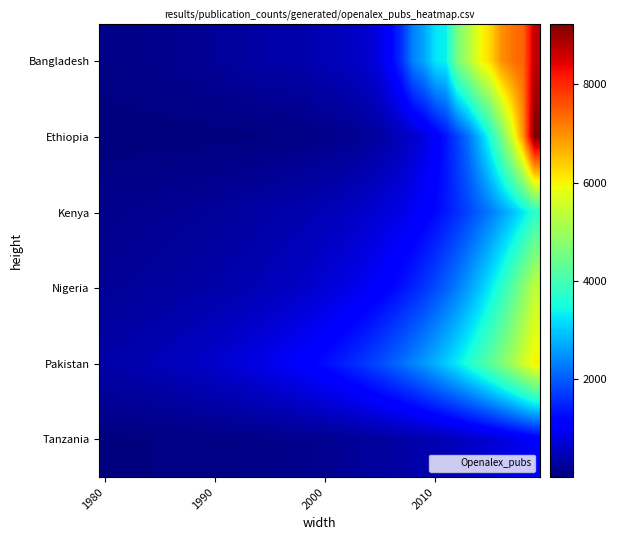

Reading left to right, extract all data points from this chart.

Bangladesh: 80	82	89	112	116	138	135	166	184	179	219	242	263	294	327	352	338	359	339	428	459	493	528	593	668	842	1158	1632	2348	2661	3241	3361	4590	5151	5877	6279	6973	7280	7432	8717
Ethiopia: 5	5	6	5	7	8	8	10	10	12	15	18	22	26	30	38	43	52	65	82	104	121	147	186	227	296	387	487	634	802	1043	1348	1745	2201	2838	3576	4512	5623	7012	9234
Kenya: 120	135	142	155	160	175	182	195	205	220	238	255	270	290	310	335	355	378	400	430	465	495	535	580	635	700	775	860	960	1080	1210	1380	1570	1790	2030	2280	2580	2890	3250	3700
Nigeria: 200	215	225	240	252	268	280	298	315	330	352	375	398	425	455	488	520	558	600	650	705	760	825	900	985	1080	1190	1320	1470	1640	1830	2050	2300	2590	2920	3290	3710	4190	4730	5350
Pakistan: 350	370	390	415	440	468	495	528	562	598	640	685	732	783	838	898	962	1030	1105	1188	1278	1375	1480	1595	1720	1858	2010	2178	2362	2565	2788	3033	3302	3597	3920	4273	4658	5078	5535	6032
Tanzania: 30	32	34	37	40	43	47	51	55	60	65	71	77	84	92	101	111	122	134	148	163	180	198	218	240	264	291	320	353	388	428	471	519	571	629	693	763	839	924	1017